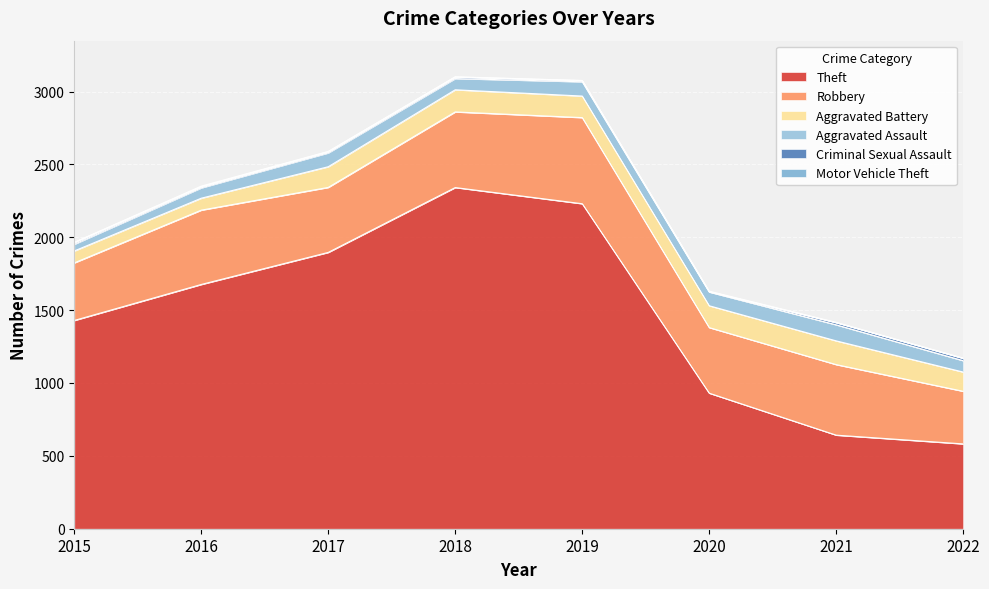

What are all the series names shown in the legend?

Theft, Robbery, Aggravated Battery, Aggravated Assault, Criminal Sexual Assault, Motor Vehicle Theft